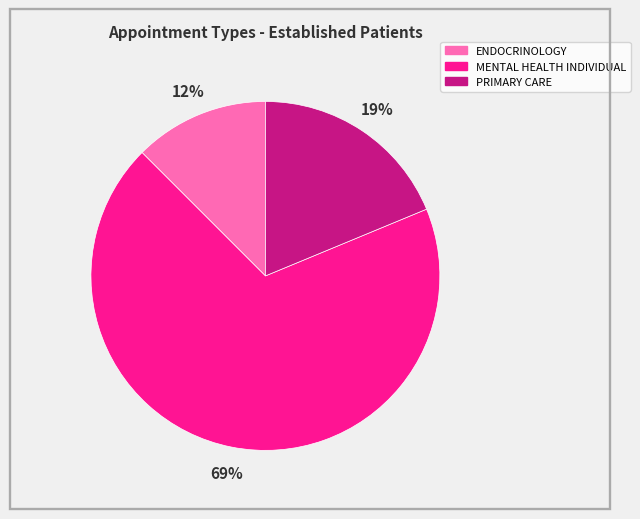

Do ENDOCRINOLOGY and PRIMARY CARE together represent more than half of the pie?

No